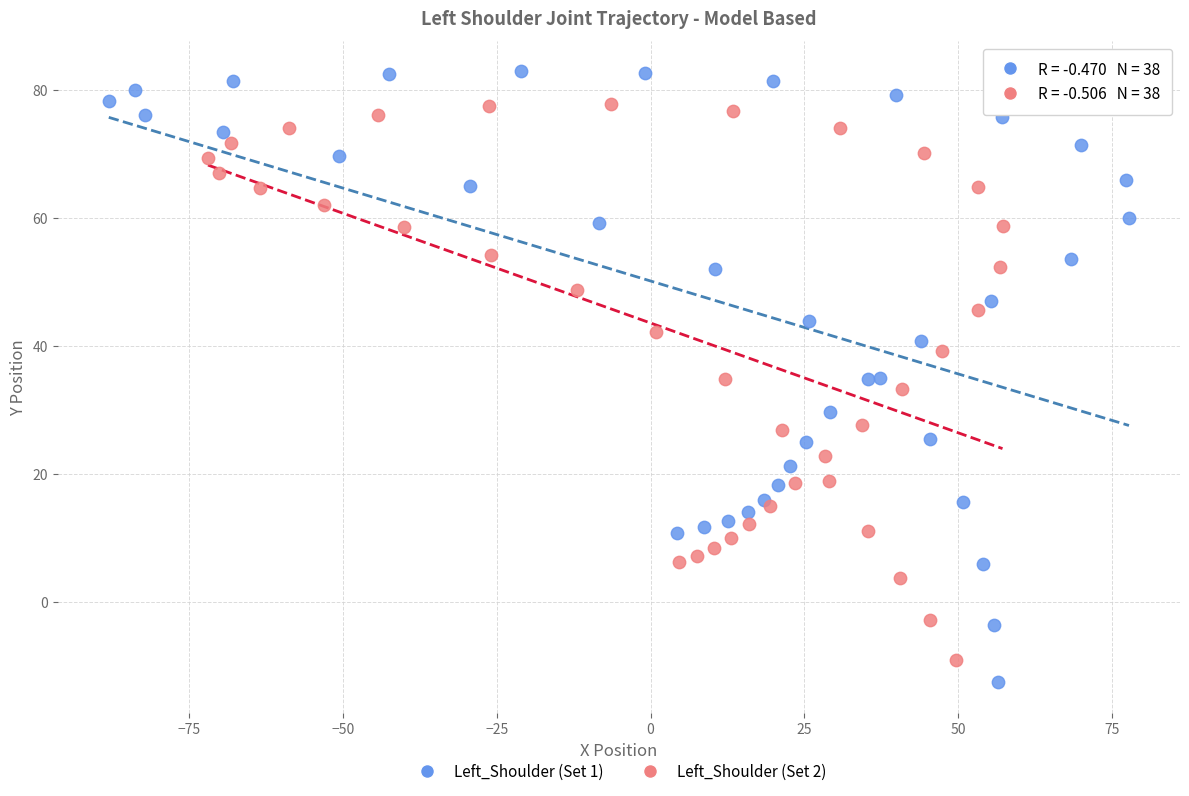

Which series reaches the maximum Y coordinate?

Left_Shoulder (Set 1)